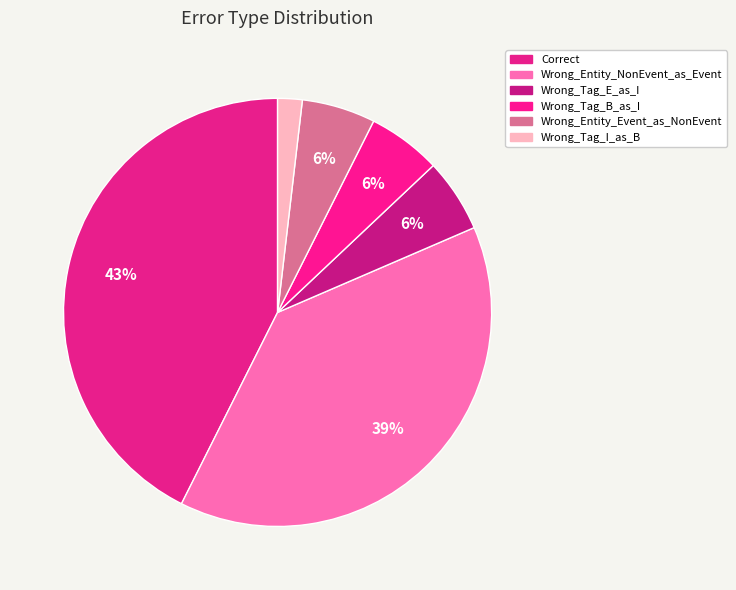

Which slice is the smallest?

Wrong_Tag_I_as_B